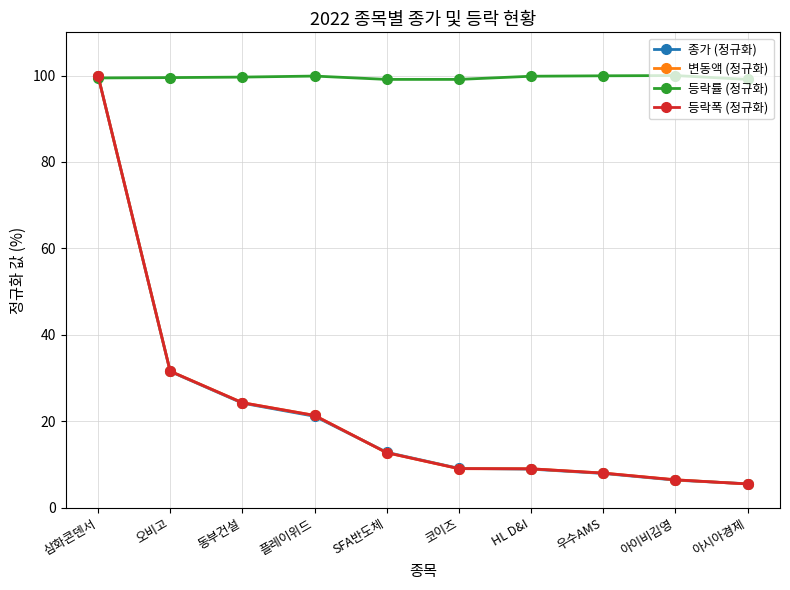

Is this an area chart (filled region under the line)?

No